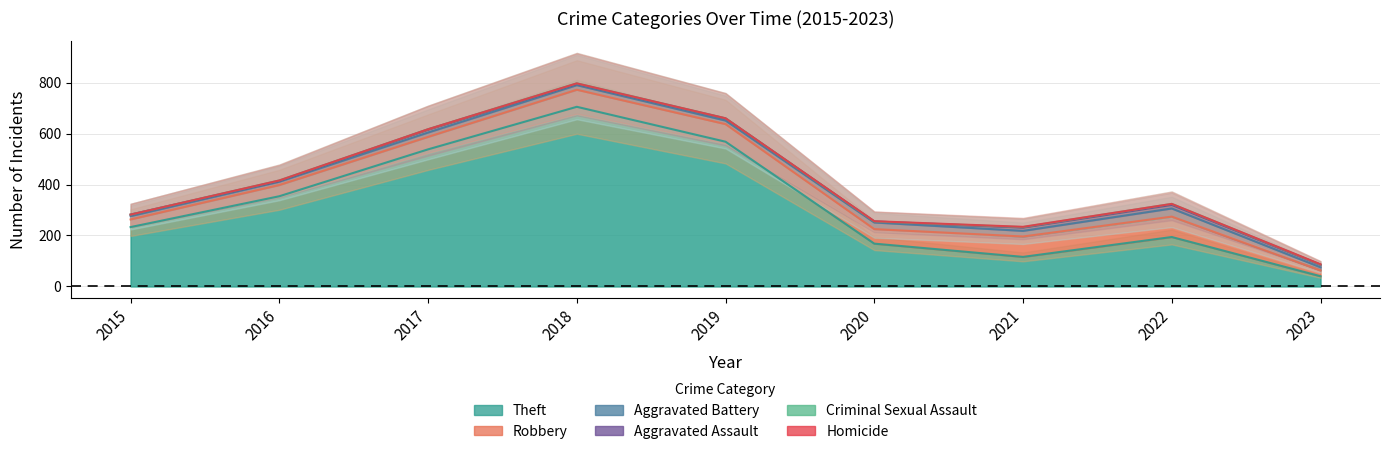

What is the difference between the maximum and second lowest values in the Aggravated Assault series?

10